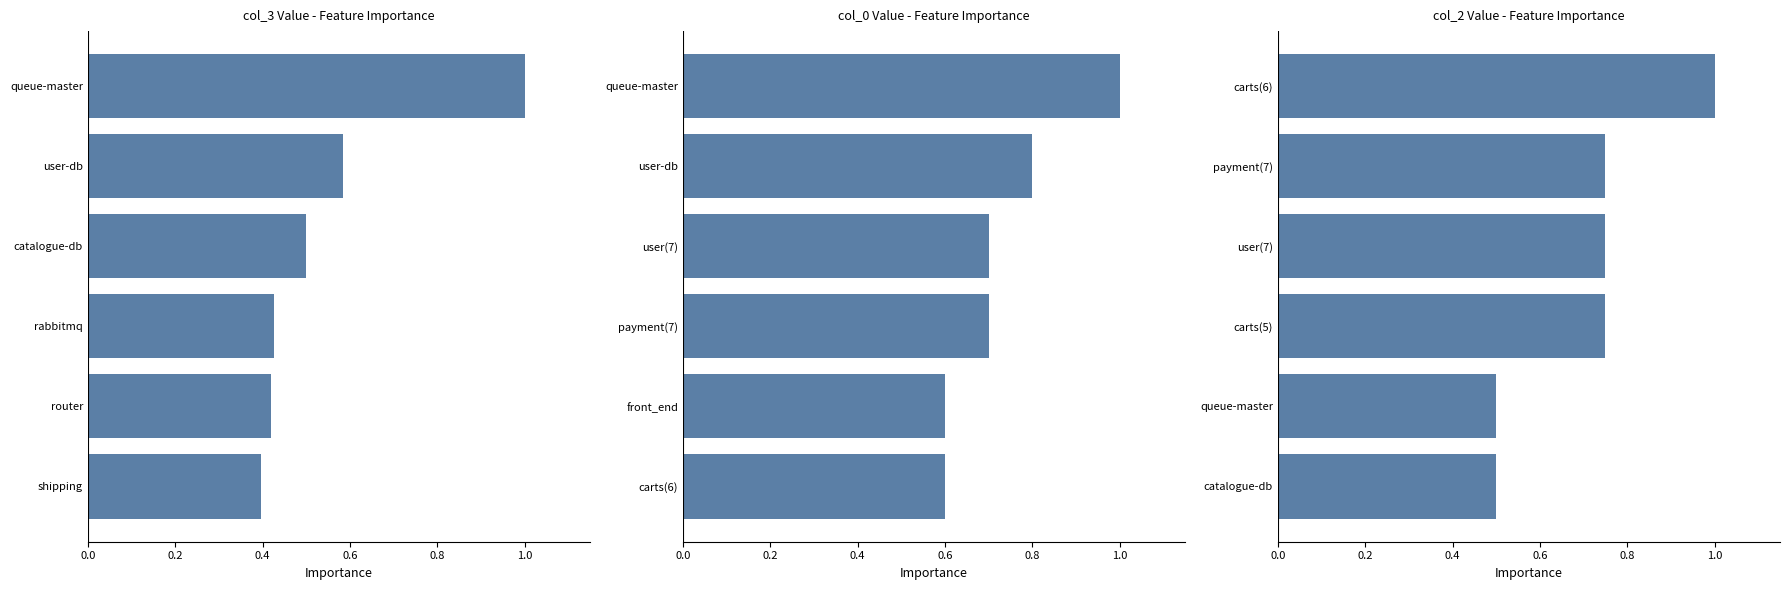

How many bars are there in total?

18